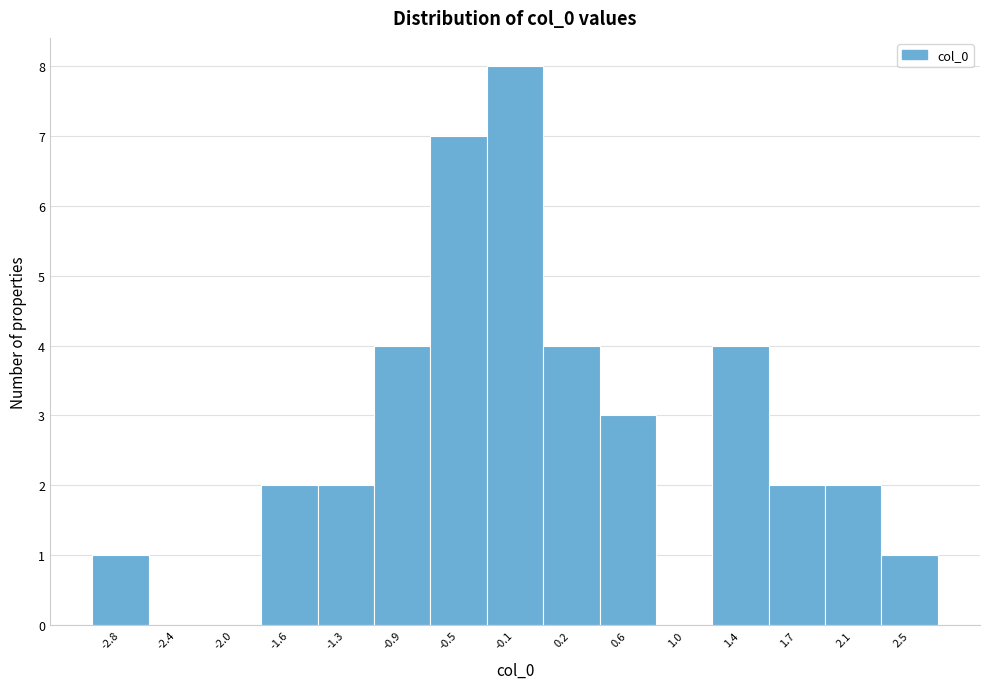

Reading left to right, transcribe all the data shown in this chart.

-2.8=1	-2.4=0	-2.0=0	-1.6=2	-1.3=2	-0.9=4	-0.5=7	-0.1=8	0.2=4	0.6=3	1.0=0	1.4=4	1.7=2	2.1=2	2.5=1